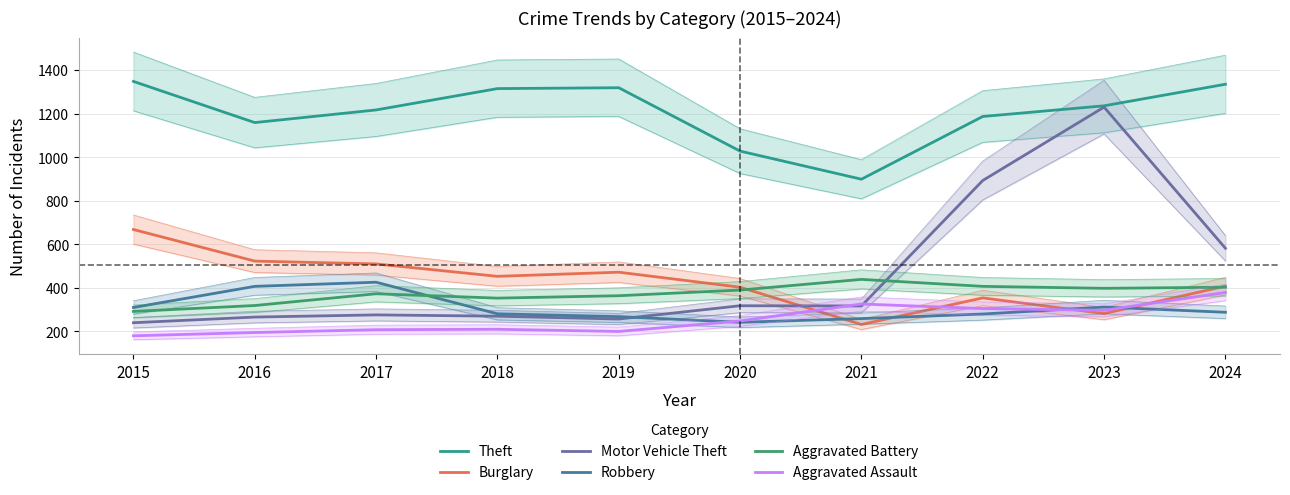

The value of Robbery at 2024 is 181. True or false?

False